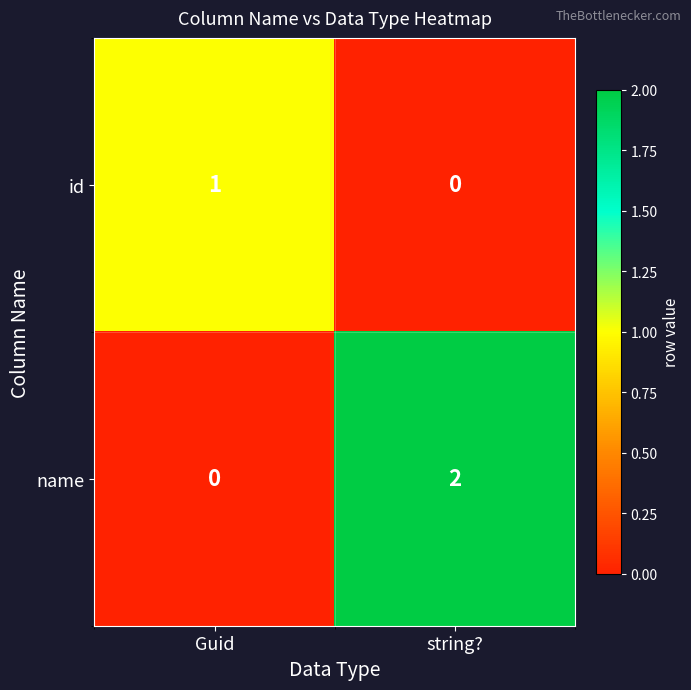

Is the value of name at Guid greater than the value of id at Guid?

No